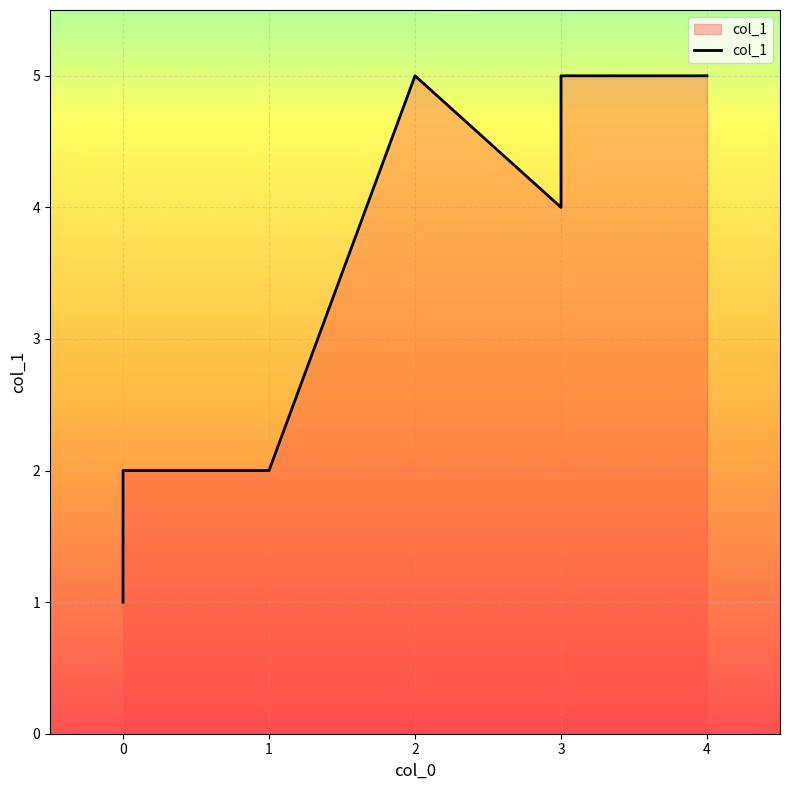

Which has a higher value, 3 or 3?

3